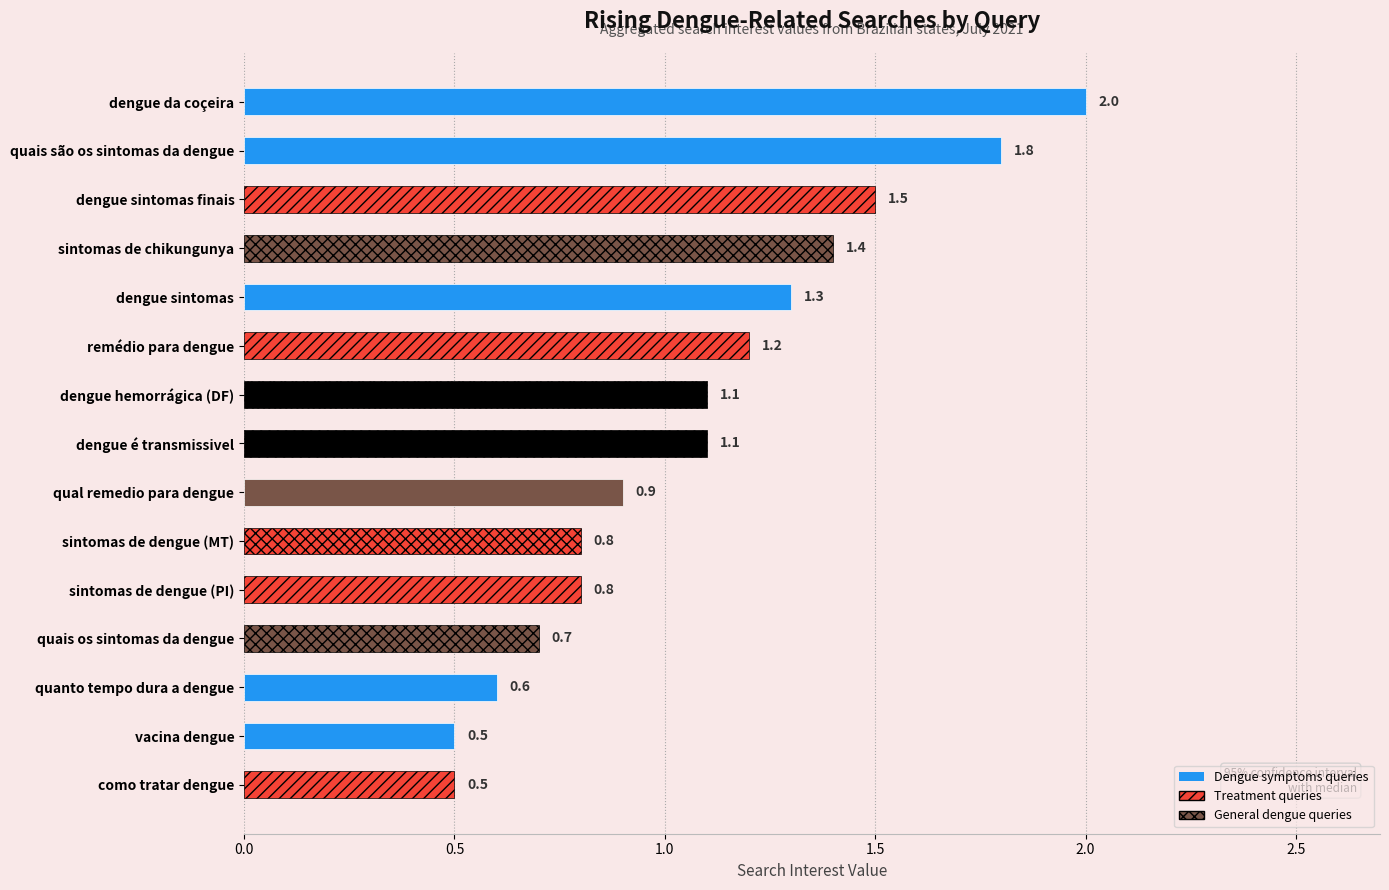

Between sintomas de dengue (MT) and dengue hemorrágica (DF), which is larger?

dengue hemorrágica (DF)